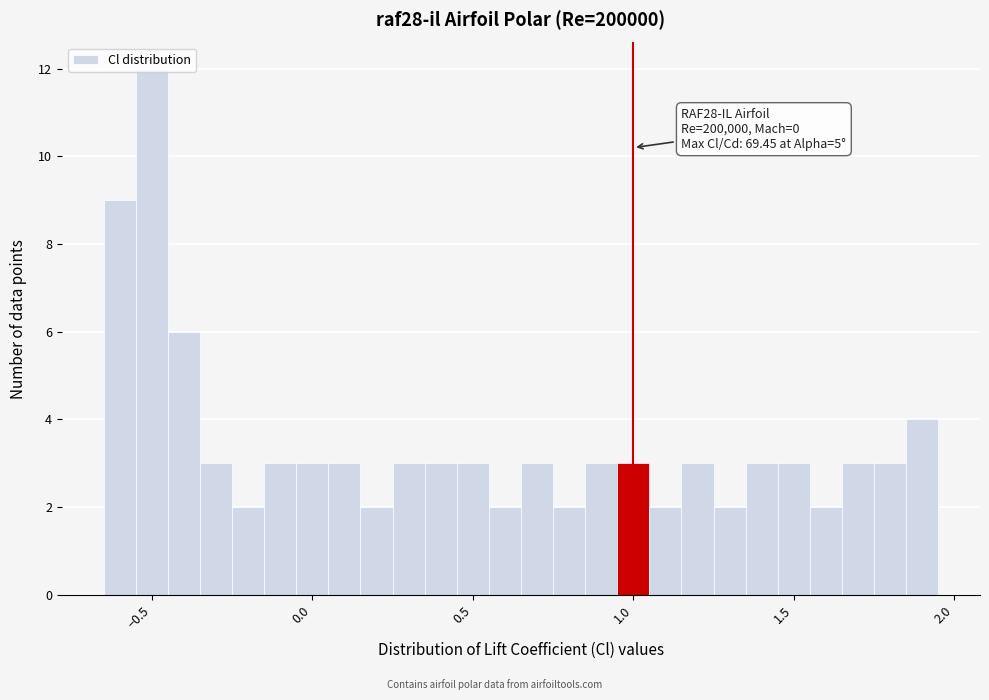

Around what value on the x-axis is the tallest bar? Give the approximate position of its centre, as read against the axis.

-0.50